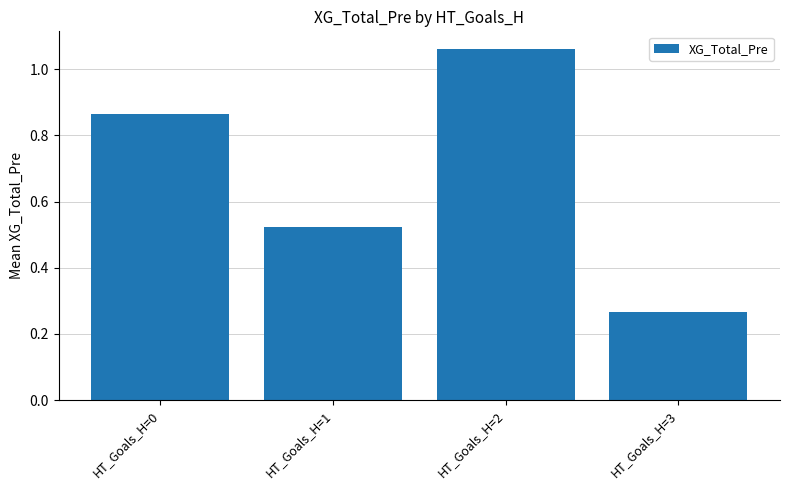

List the labels in order of value, largest first.

HT_Goals_H=2, HT_Goals_H=0, HT_Goals_H=1, HT_Goals_H=3